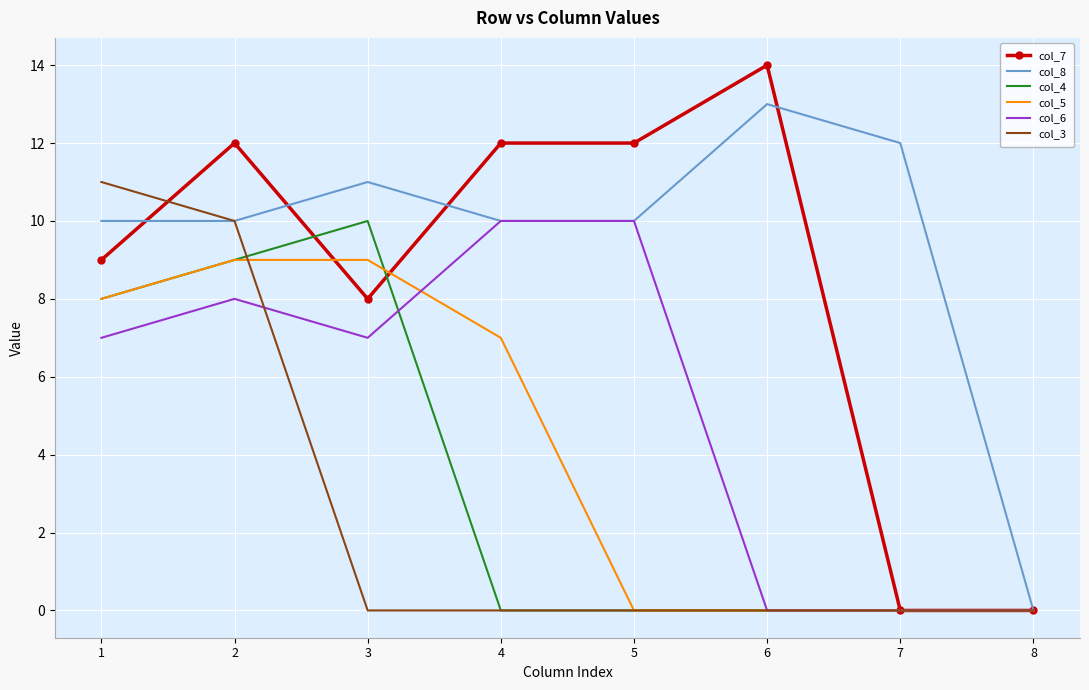

What is the difference between the highest and lowest values at 6?

14